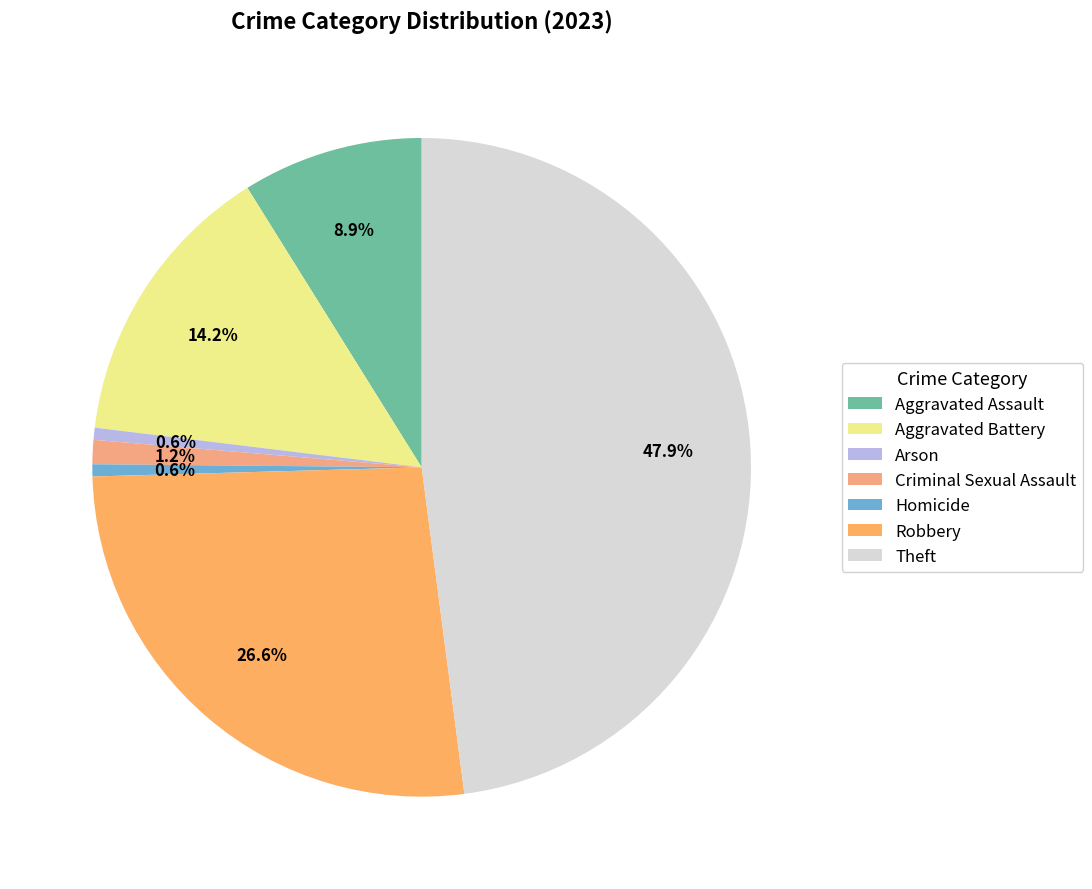

To the nearest percent, what percentage of the pie is Robbery?

27%